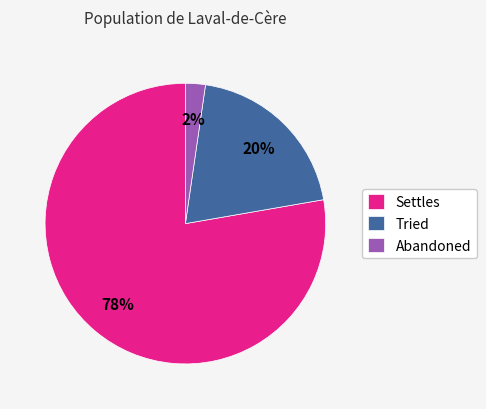

Which category has the smallest portion of the pie?

Abandoned